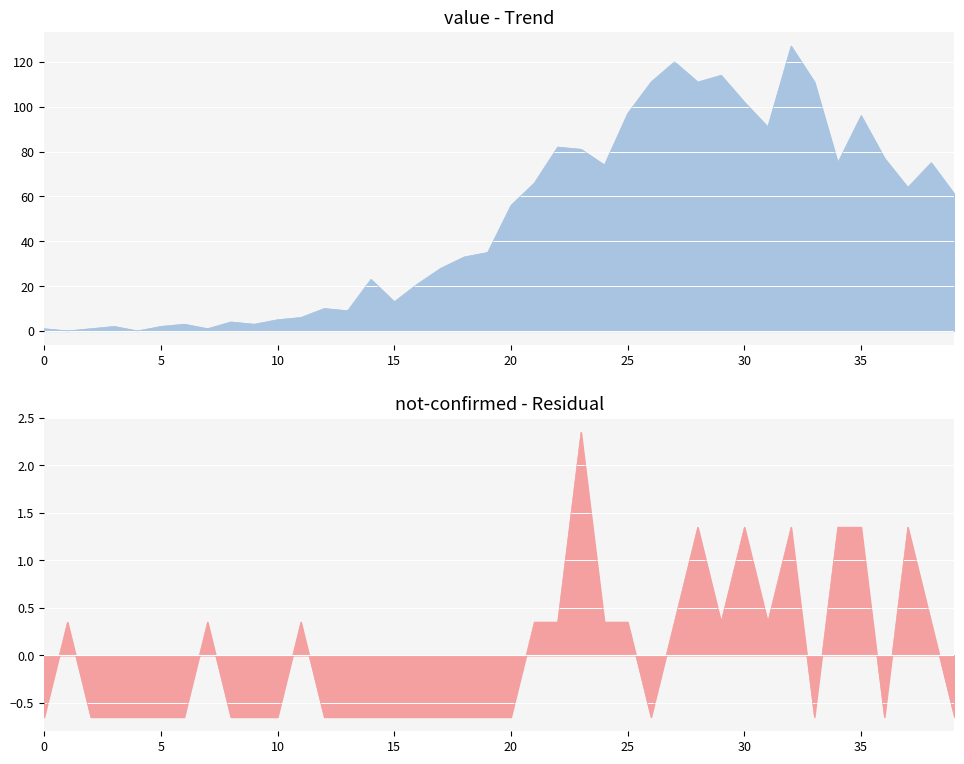

Reading left to right, what are all the values shown in this chart?

value: 1.0	0.0	1.0	2.0	0.0	2.0	3.0	1.0	4.0	3.0	5.0	6.0	10.0	9.0	23.0	13.0	21.0	28.0	33.0	35.0	56.0	66.0	82.0	81.0	74.0	97.0	111.0	120.0	111.0	114.0	102.0	91.0	127.0	111.0	75.0	96.0	77.0	64.0	75.0	61.0
not-confirmed: -0.7	0.3	-0.7	-0.7	-0.7	-0.7	-0.7	0.3	-0.7	-0.7	-0.7	0.3	-0.7	-0.7	-0.7	-0.7	-0.7	-0.7	-0.7	-0.7	-0.7	0.3	0.3	2.4	0.3	0.3	-0.7	0.3	1.4	0.3	1.4	0.3	1.4	-0.7	1.4	1.4	-0.7	1.4	0.3	-0.7